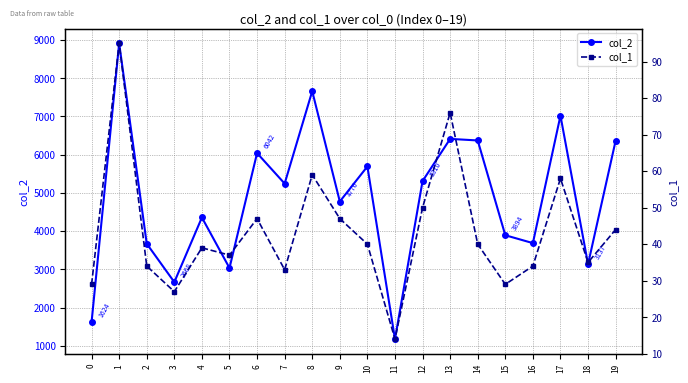

Rank the series by their maximum value, from lowest to highest.

col_1, col_2